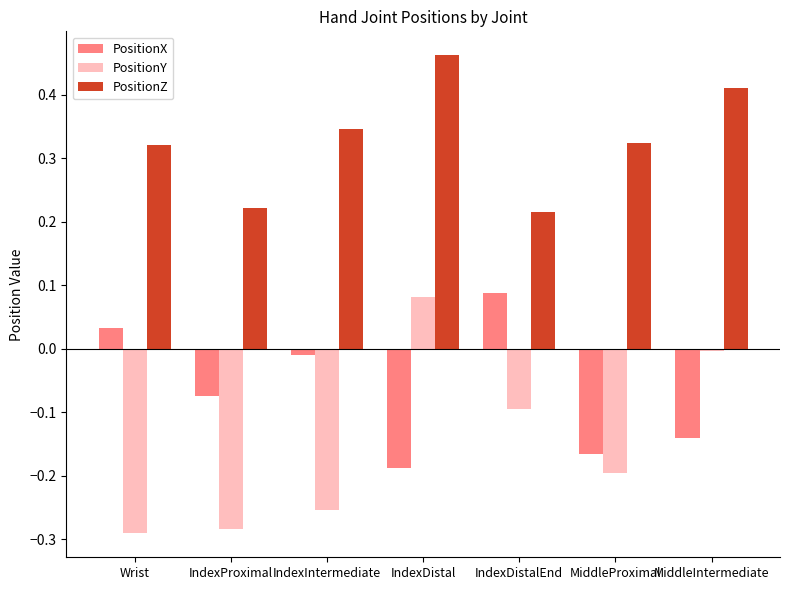

List the series in order of their overall mean, highest first.

PositionZ, PositionX, PositionY